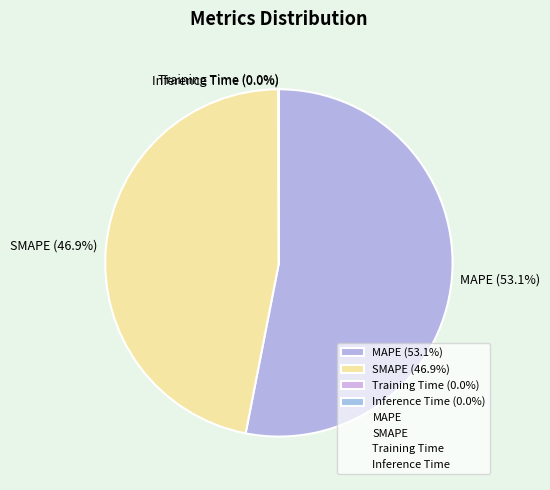

Does MAPE account for over 50% of the chart?

Yes